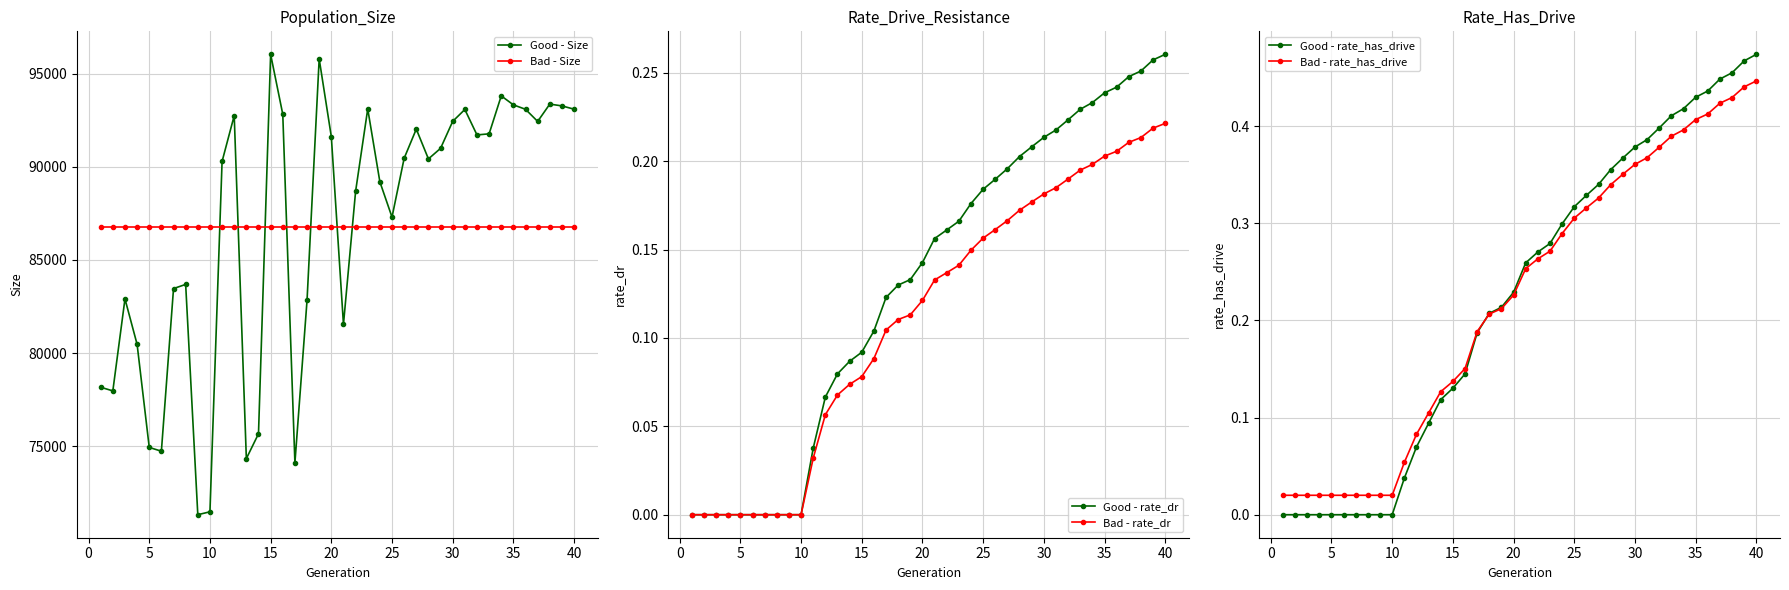

Which series ends up on top after the final intersection of Bad - Size and Good - Size?

Good - Size